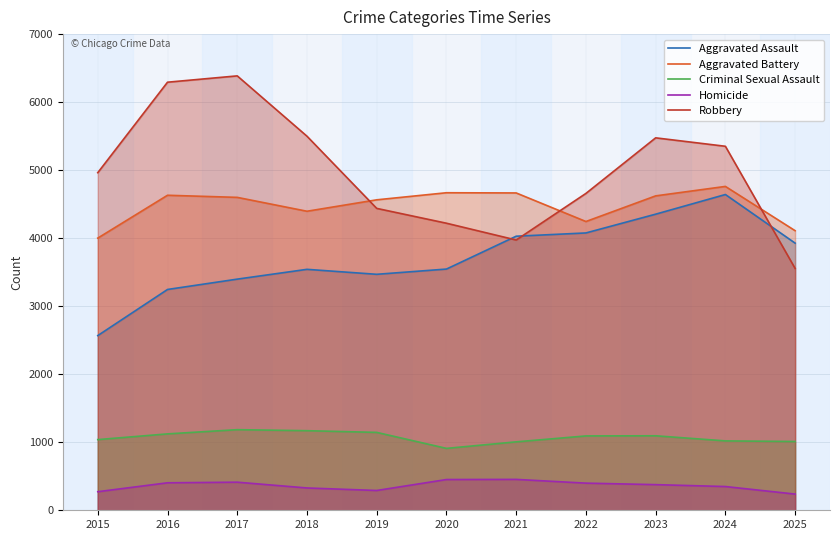

True or false: Criminal Sexual Assault and Aggravated Assault intersect in this chart.

False